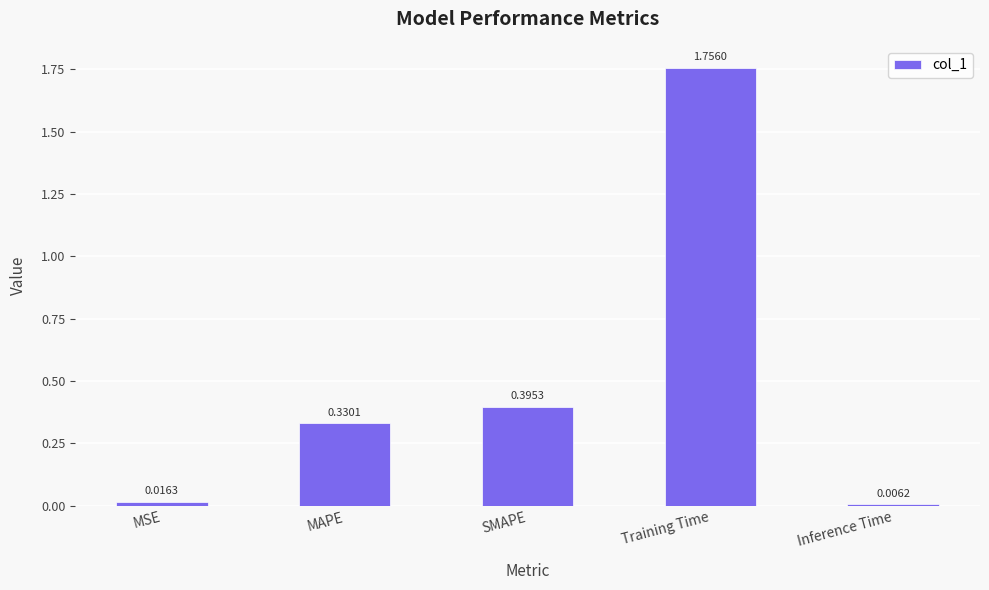

What is the sum of all values?

2.5